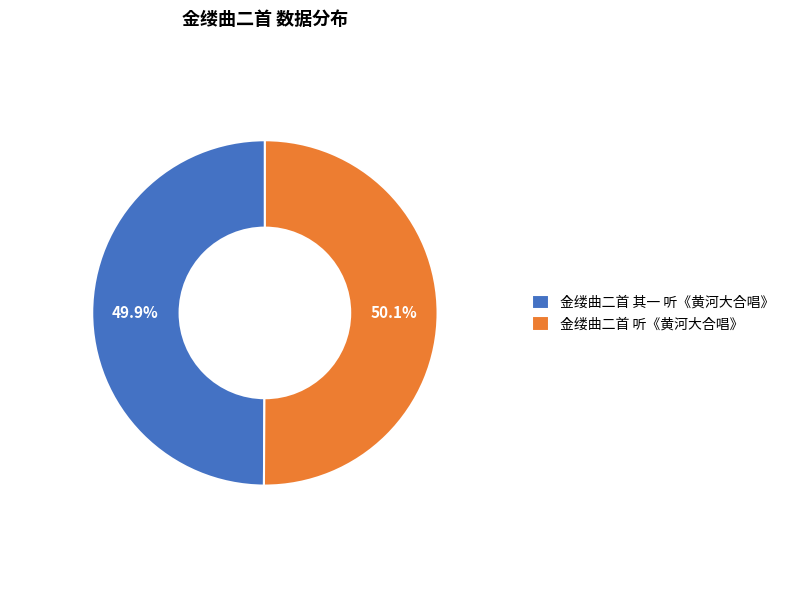

The 金缕曲二首 听《黄河大合唱》 slice represents 50% of the pie. True or false?

True